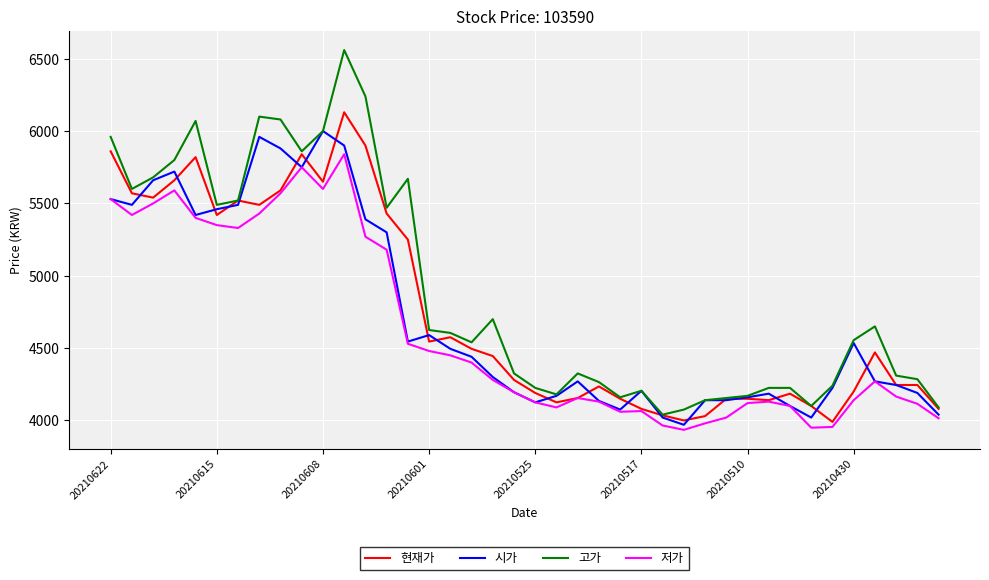

How many lines are shown in the chart?

4